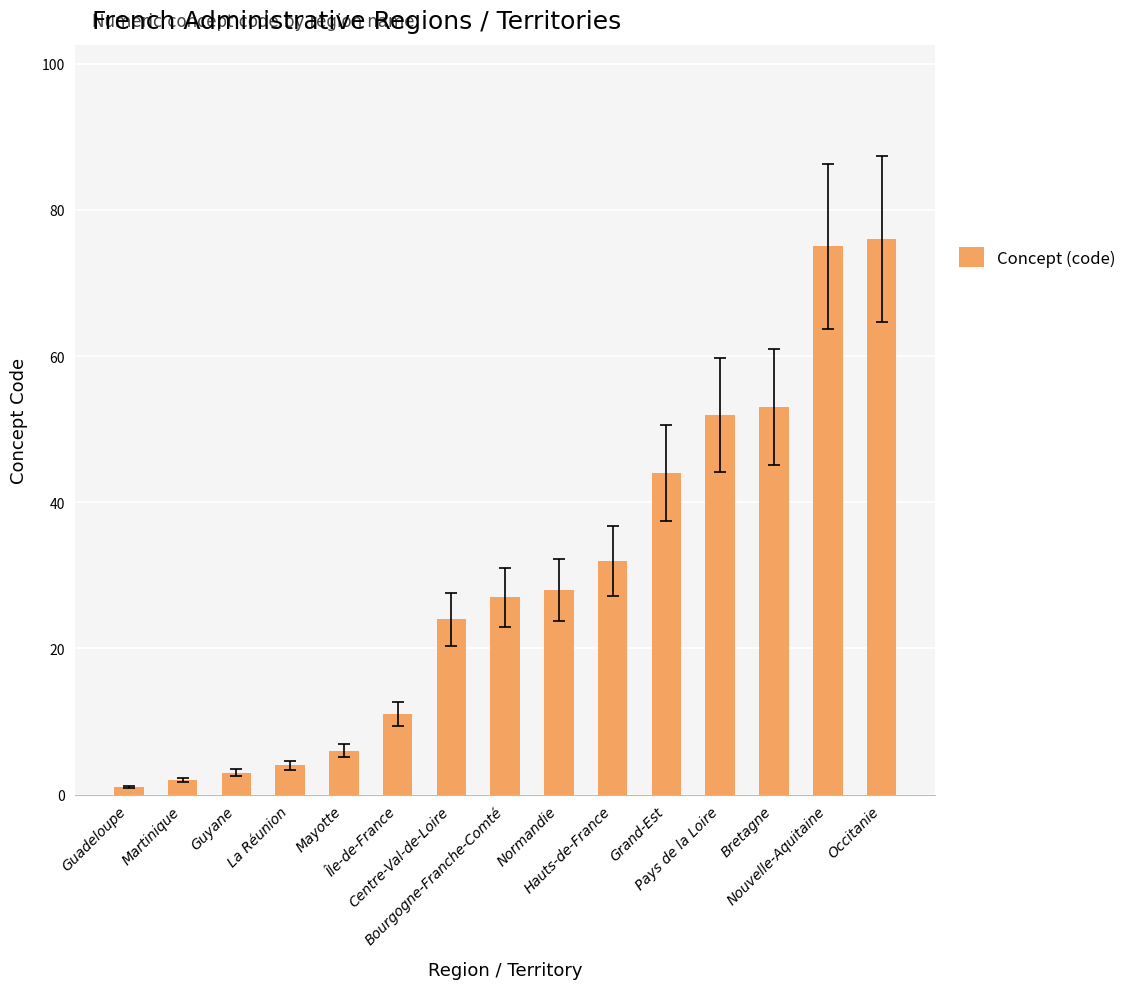

What is the difference between the maximum and minimum values?

75